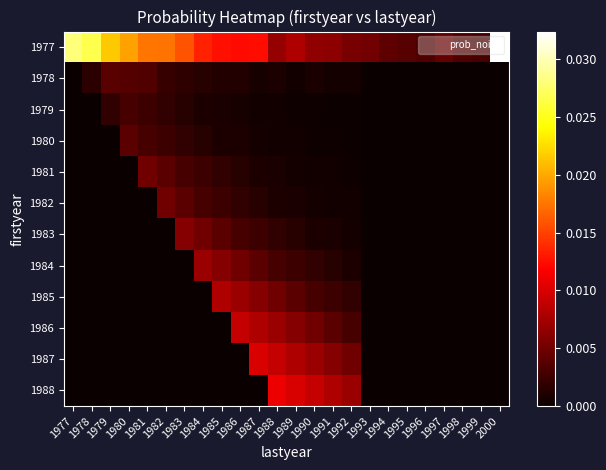

Which series has the largest total across all categories?

1977